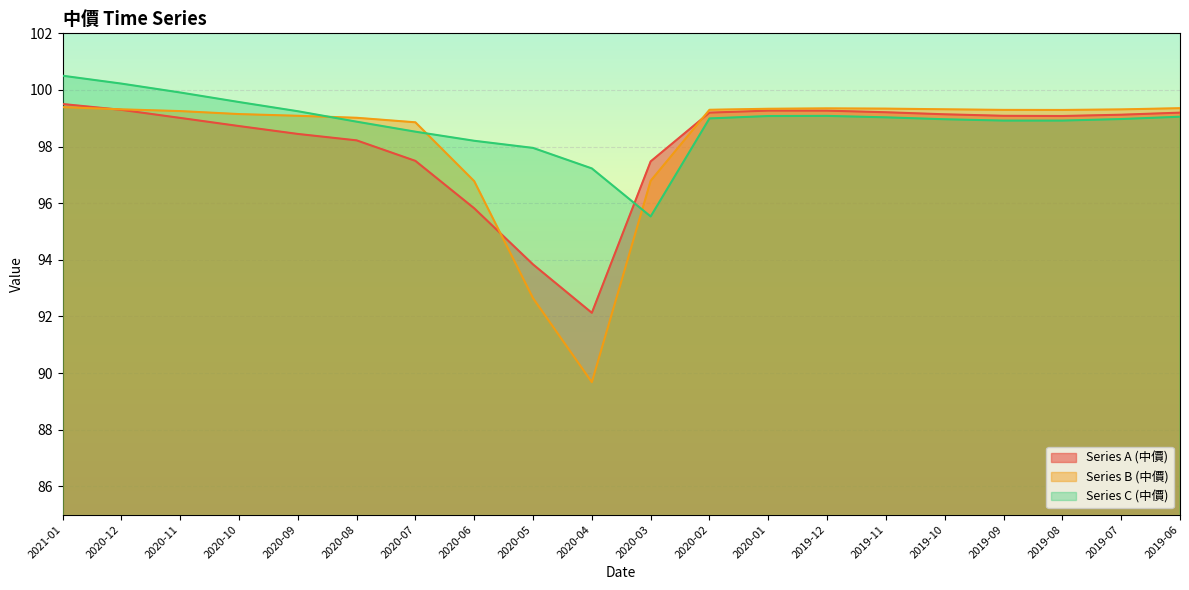

Which series has the largest total across all categories?

Series C (中價)